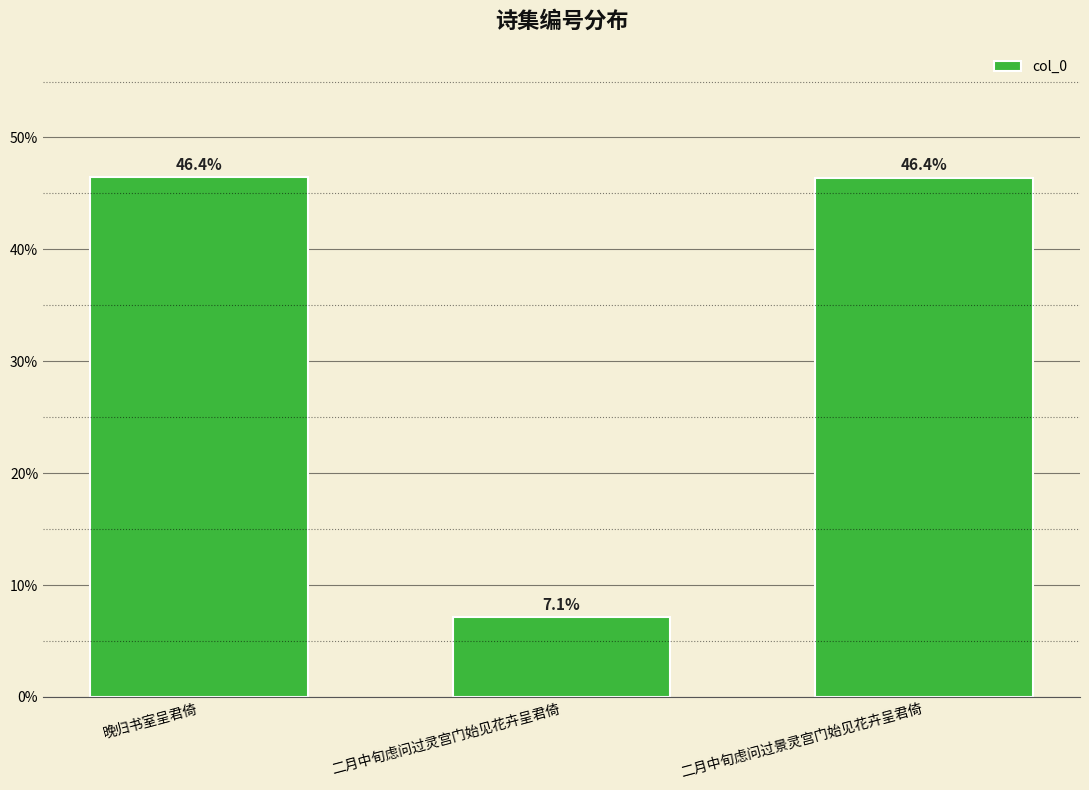

What is the difference between the values at 二月中旬虑问过景灵宫门始见花卉呈君倚 and 二月中旬虑问过灵宫门始见花卉呈君倚?

39.3